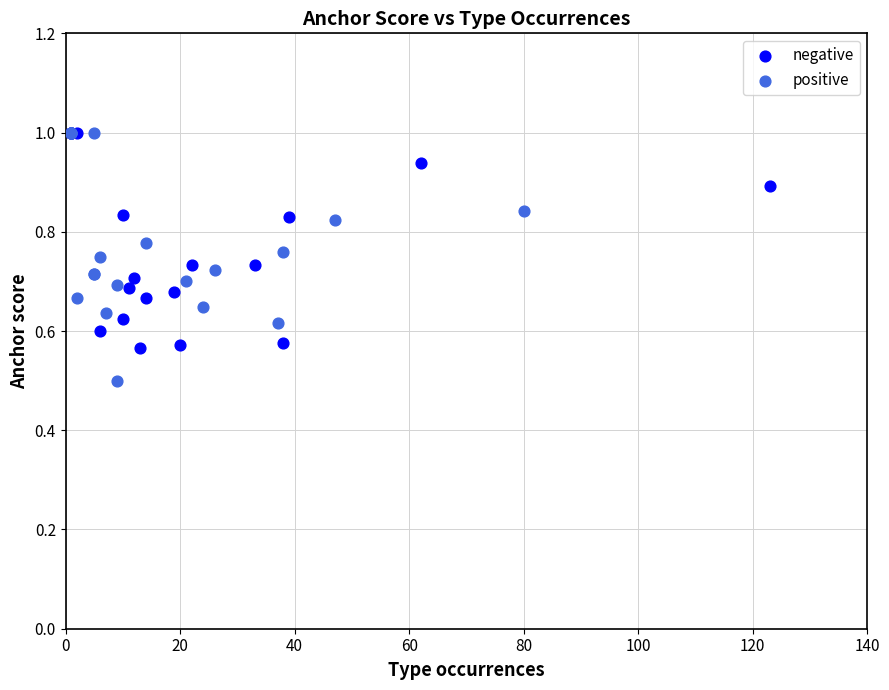

Which series has the largest Y range (max minus min)?

positive